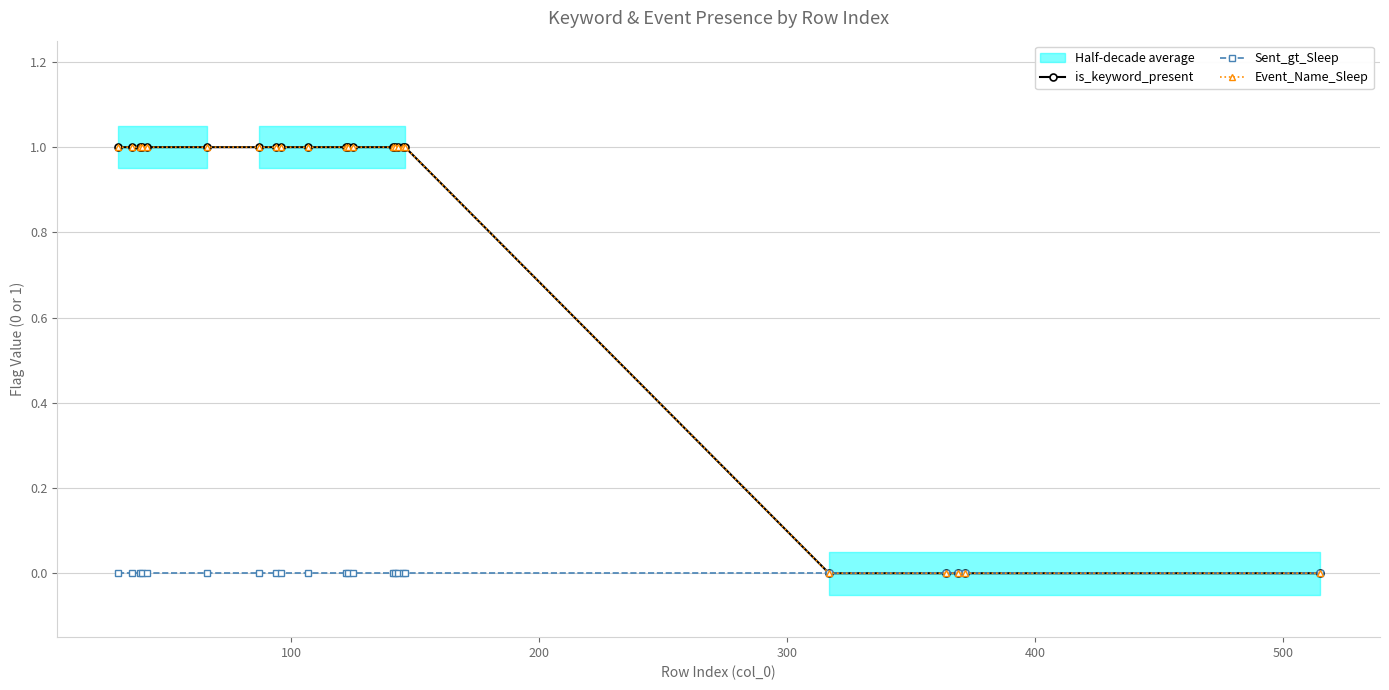

True or false: Event_Name_Sleep and Sent_gt_Sleep intersect in this chart.

False